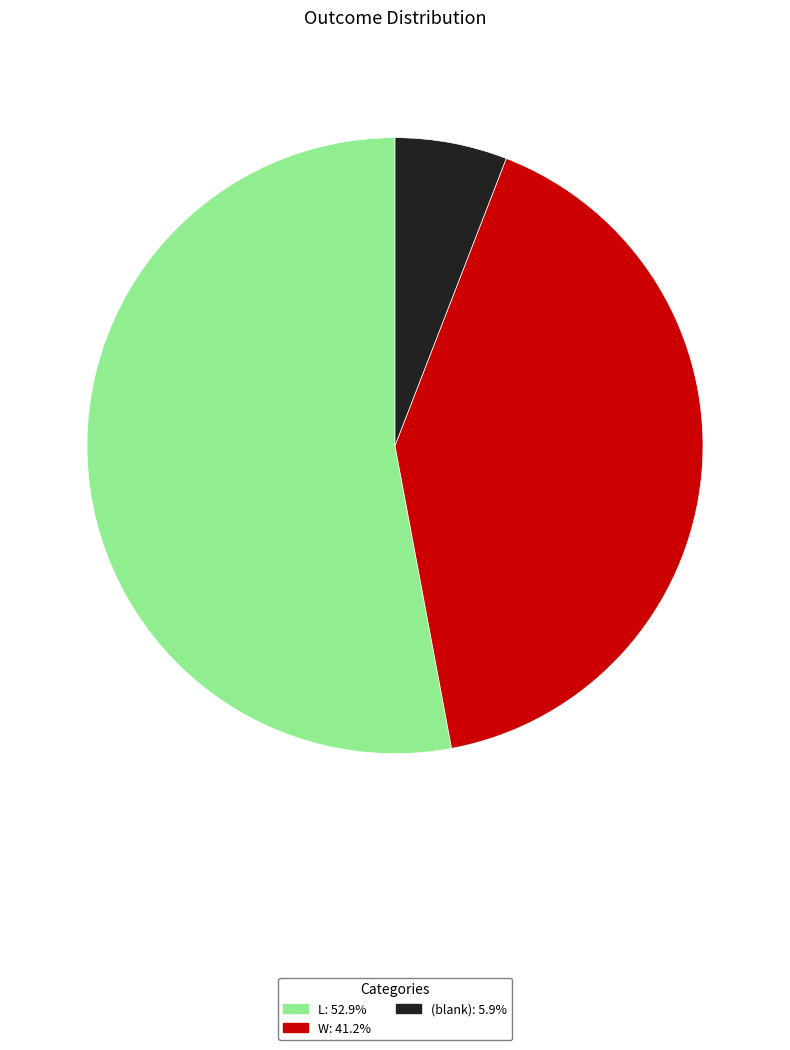

Approximately how many times larger is the value at L: 52.9% compared to (blank): 5.9%?

9.0